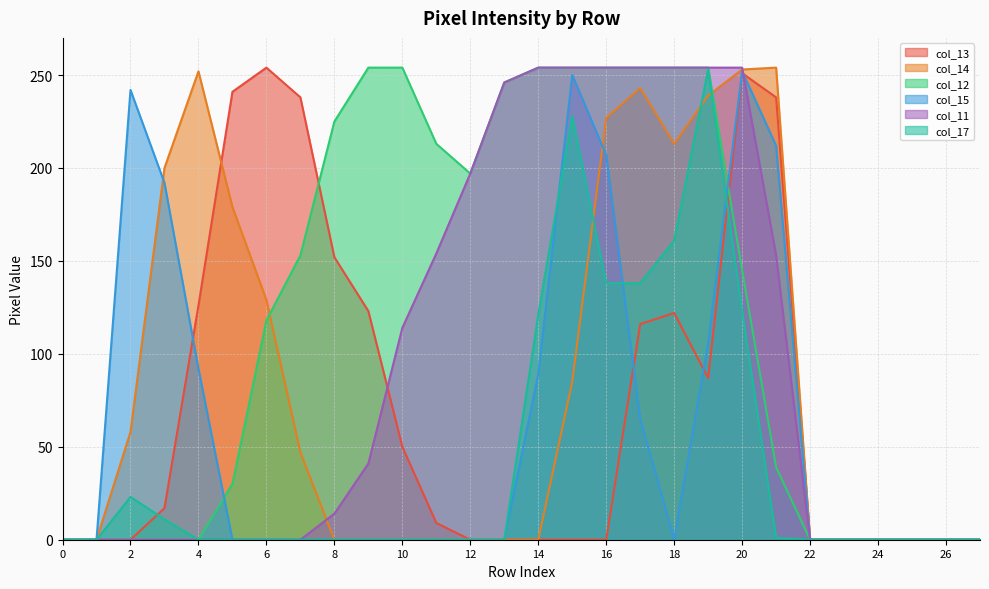

Reading left to right, transcribe all the data shown in this chart.

col_13: 0	0	0	17	126	241	254	238	152	123	50	9	0	0	0	0	0	116	122	87	251	238	0	0	0	0	0	0
col_14: 0	0	58	200	252	179	129	47	0	0	0	0	0	0	0	85	227	243	213	239	253	254	0	0	0	0	0	0
col_12: 0	0	0	0	0	30	118	153	225	254	254	213	197	246	254	254	254	254	254	254	145	39	0	0	0	0	0	0
col_15: 0	0	242	192	92	0	0	0	0	0	0	0	0	0	89	250	207	65	0	106	252	212	0	0	0	0	0	0
col_11: 0	0	0	0	0	0	0	0	14	41	114	154	197	246	254	254	254	254	254	254	254	153	0	0	0	0	0	0
col_17: 0	0	23	11	0	0	0	0	0	0	0	0	0	0	121	228	138	138	161	253	123	1	0	0	0	0	0	0